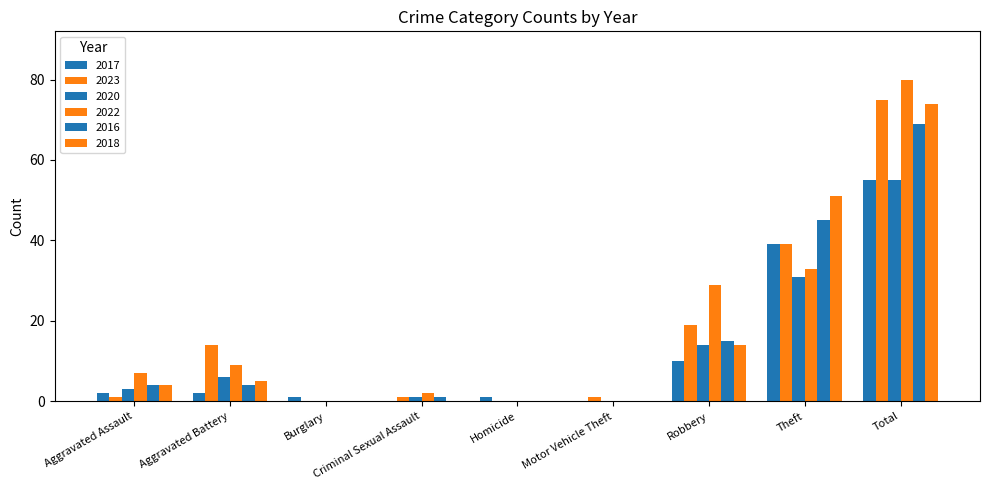

Count the number of data series in this chart.

6